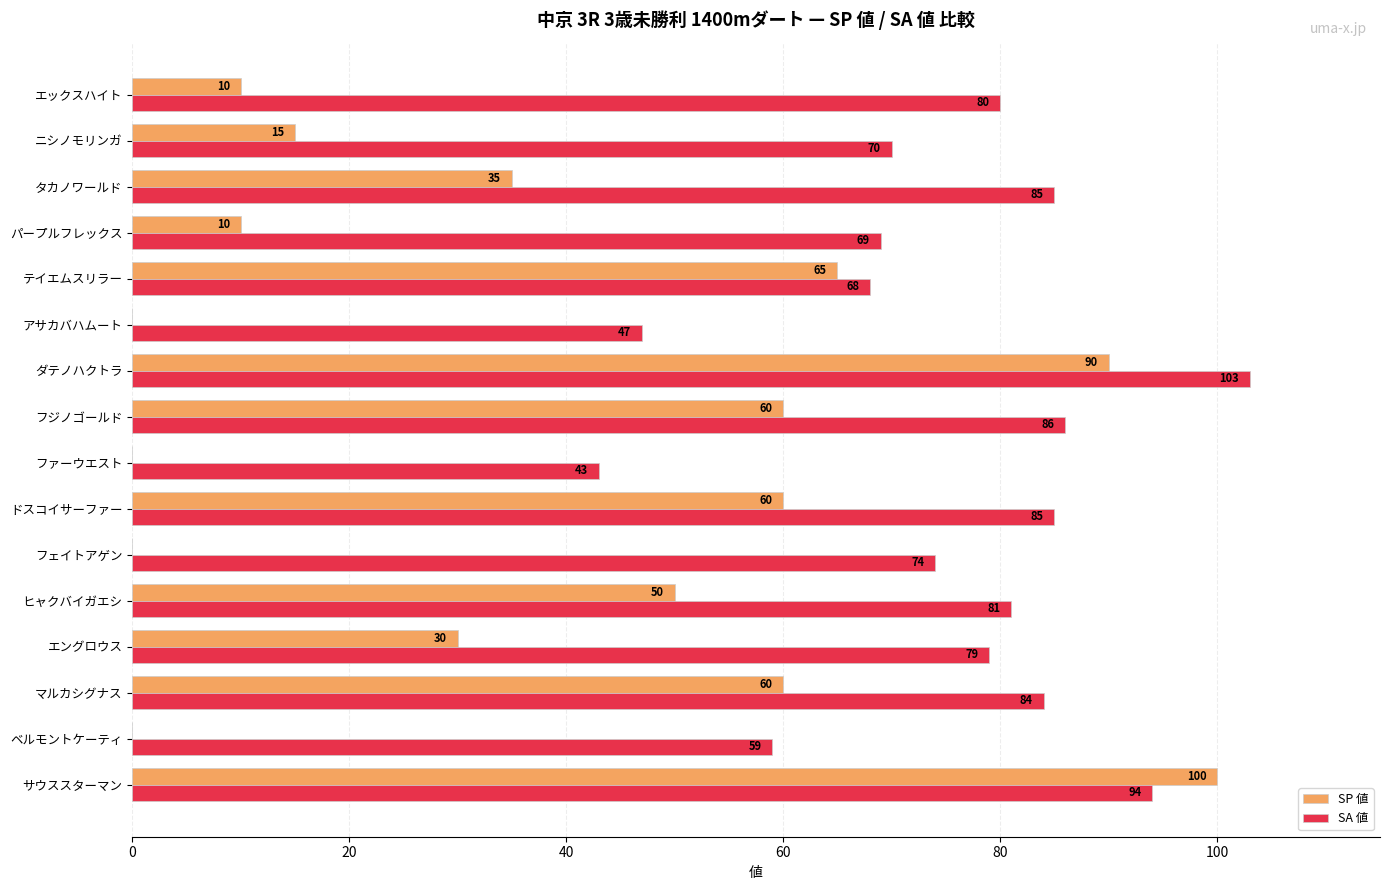

What is the sum of the SA 値 values at フジノゴールド and ドスコイサーファー?

171